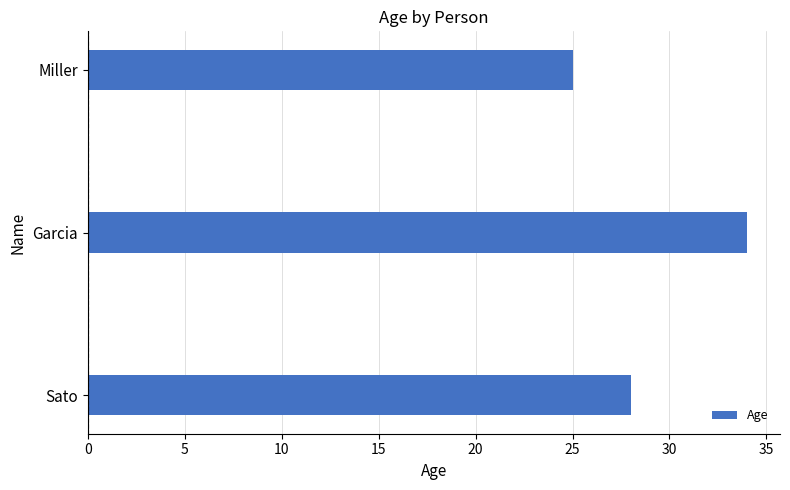

The value at Garcia is 34. True or false?

True